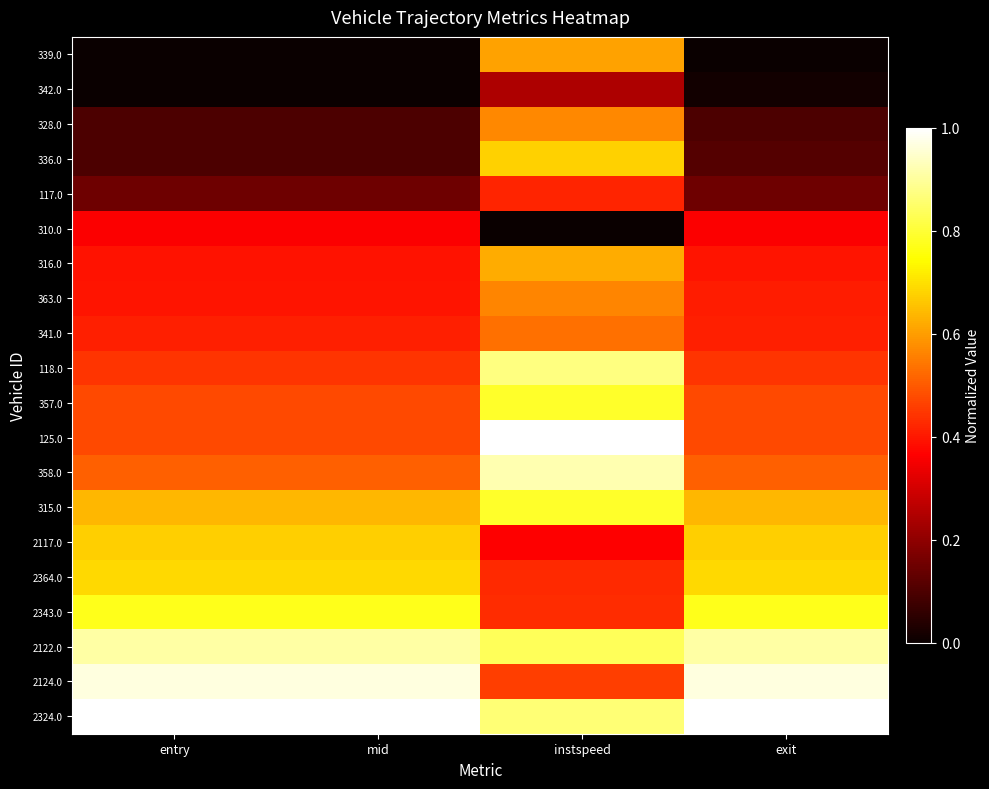

What is the spread (max minus min) of values at exit?

1.0